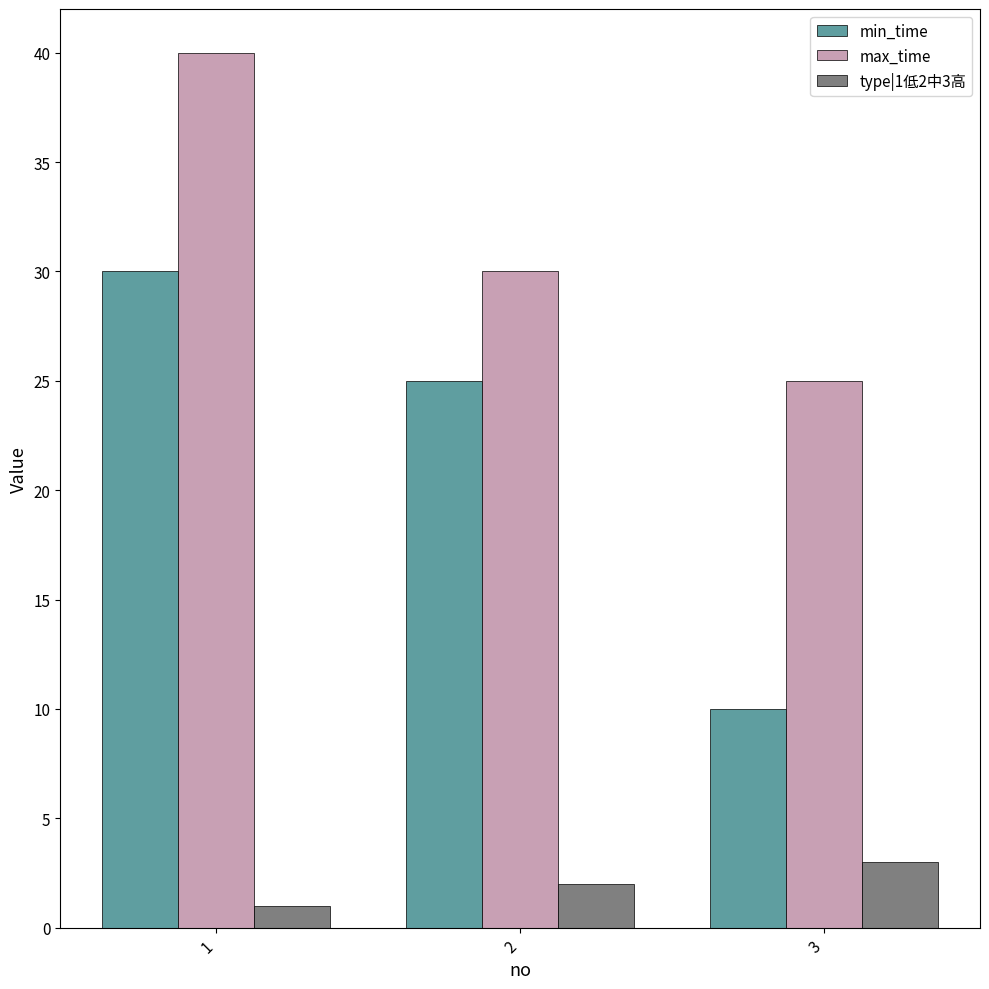

How many groups of bars are there?

3